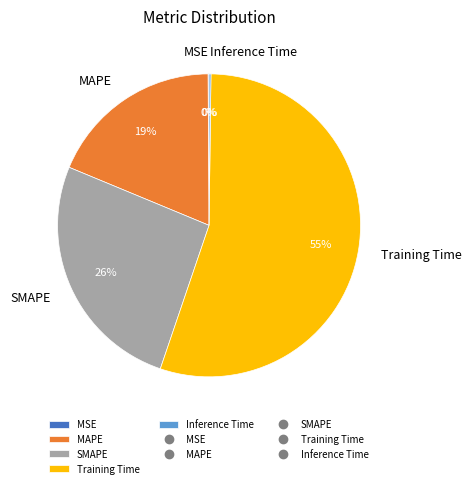

To the nearest percent, what is the average slice percentage?

20%